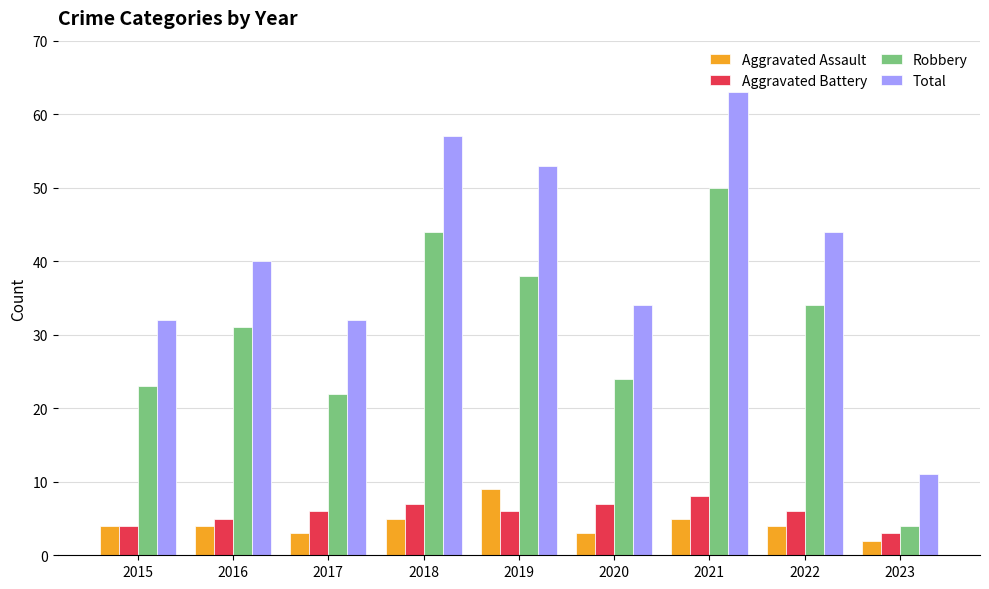

Is it true that Aggravated Battery equals 10 at 2019?

False